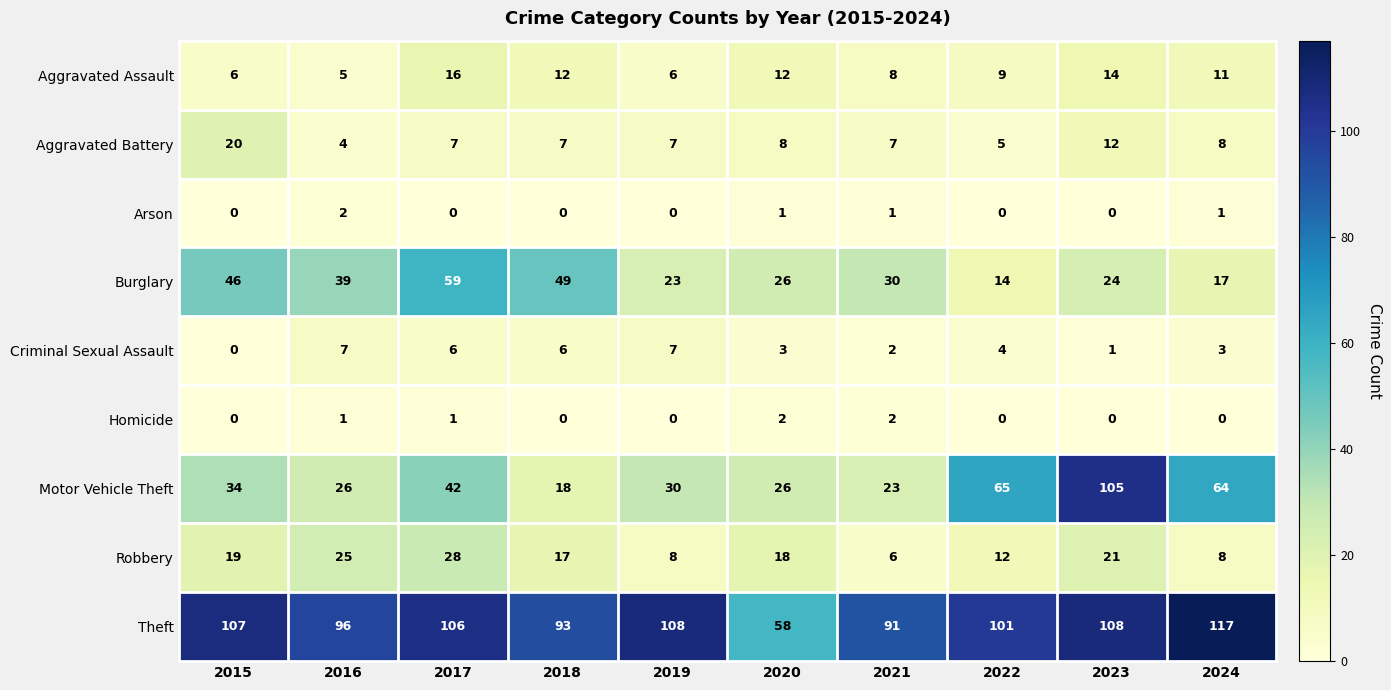

What is the difference between the highest and lowest values at 2024?

117